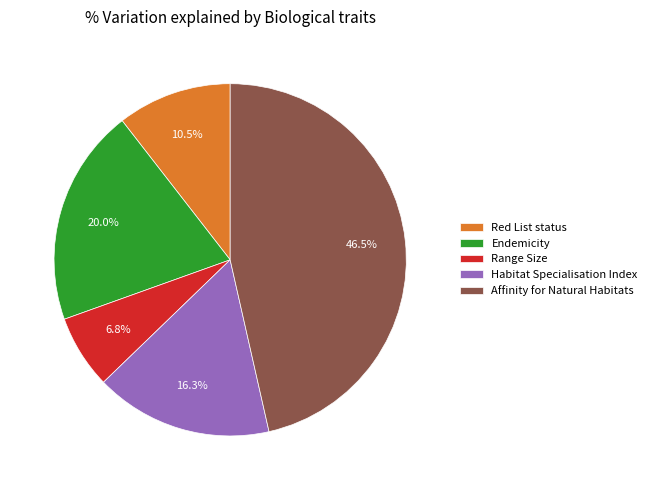

Is there any slice that represents more than half of the pie?

No